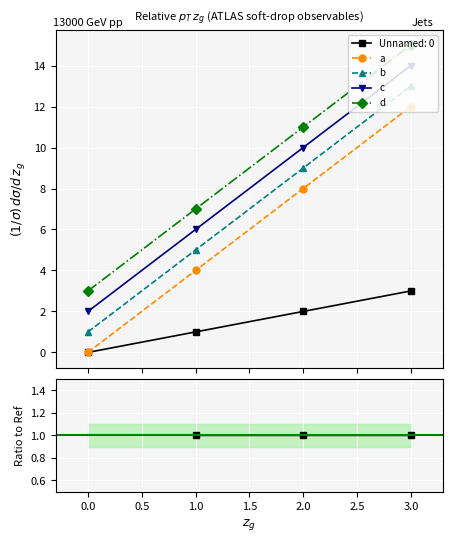

True or false: c and a cross at least once.

False